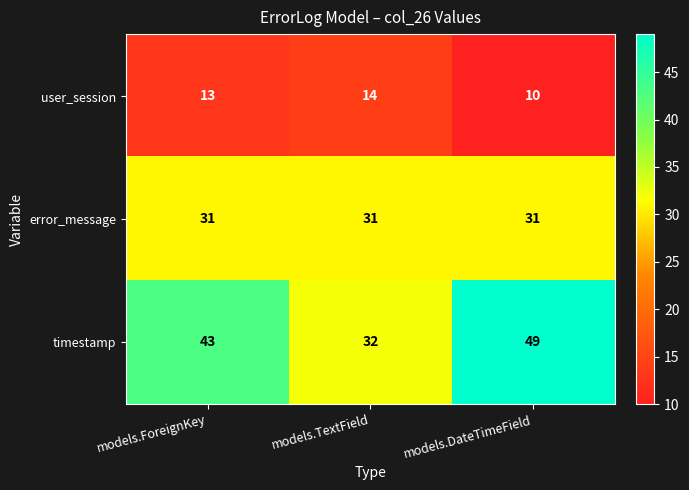

Which series has the largest range (max minus min)?

timestamp